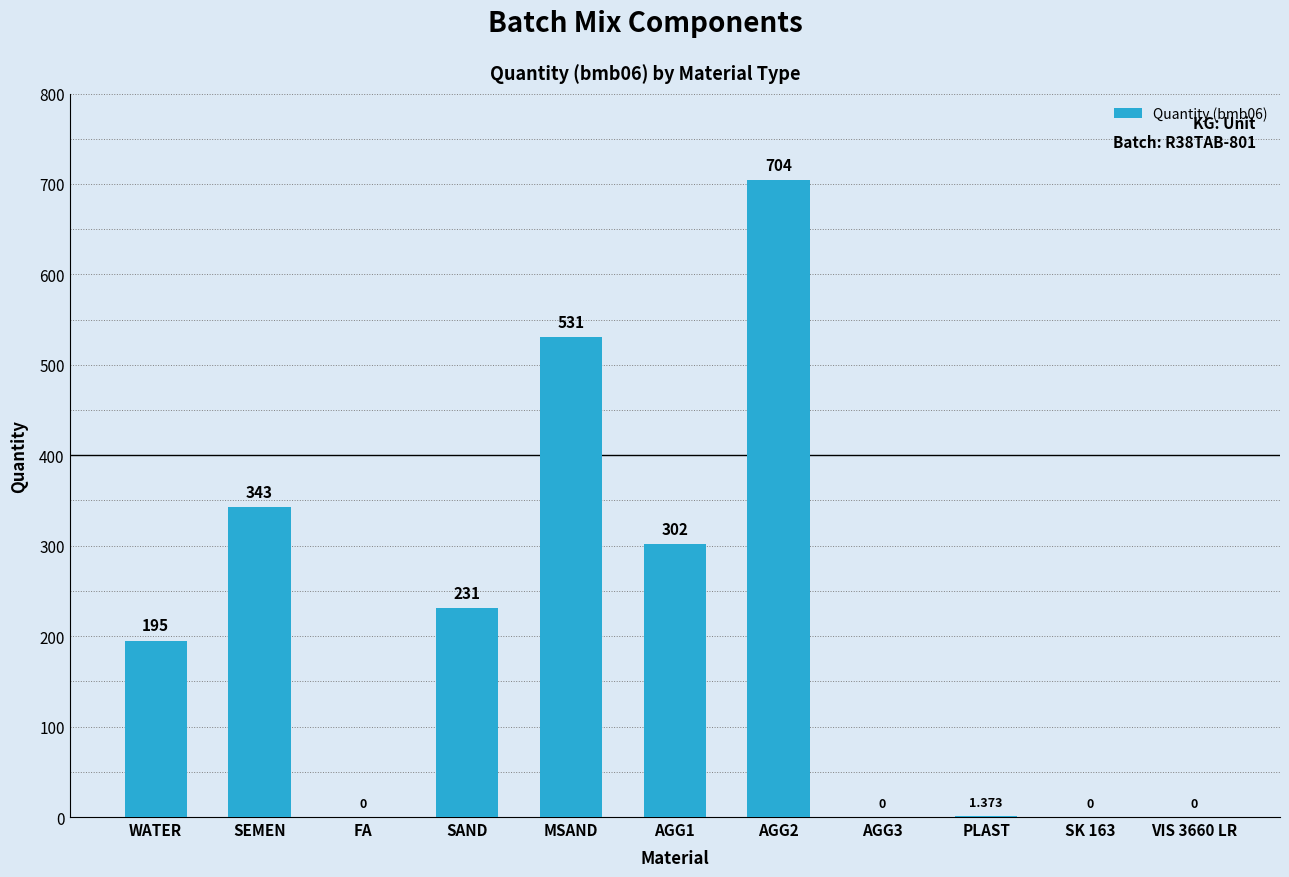

Between PLAST and WATER, which is larger?

WATER